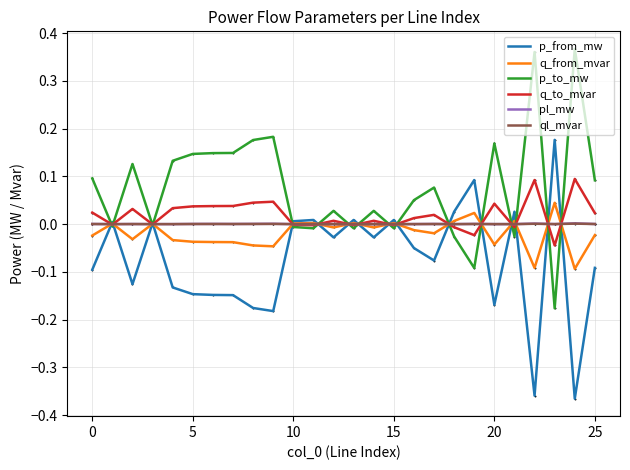

Which series has the largest total across all categories?

p_to_mw